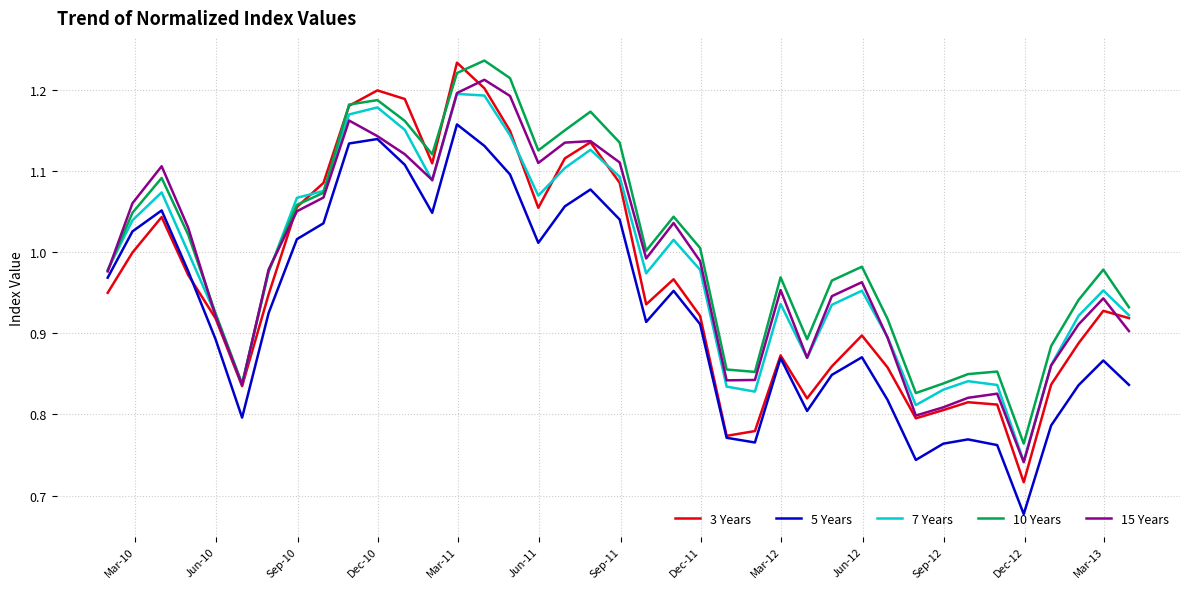

Does the chart have visible grid lines?

Yes